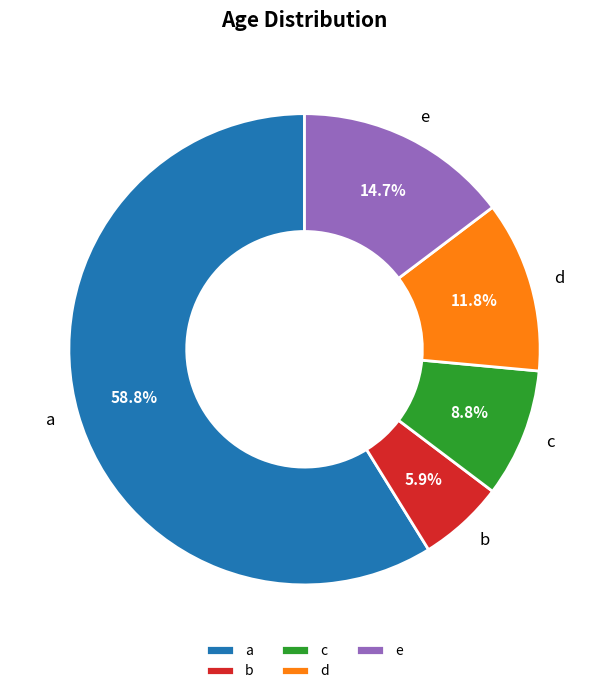

Between c and a, which is larger?

a